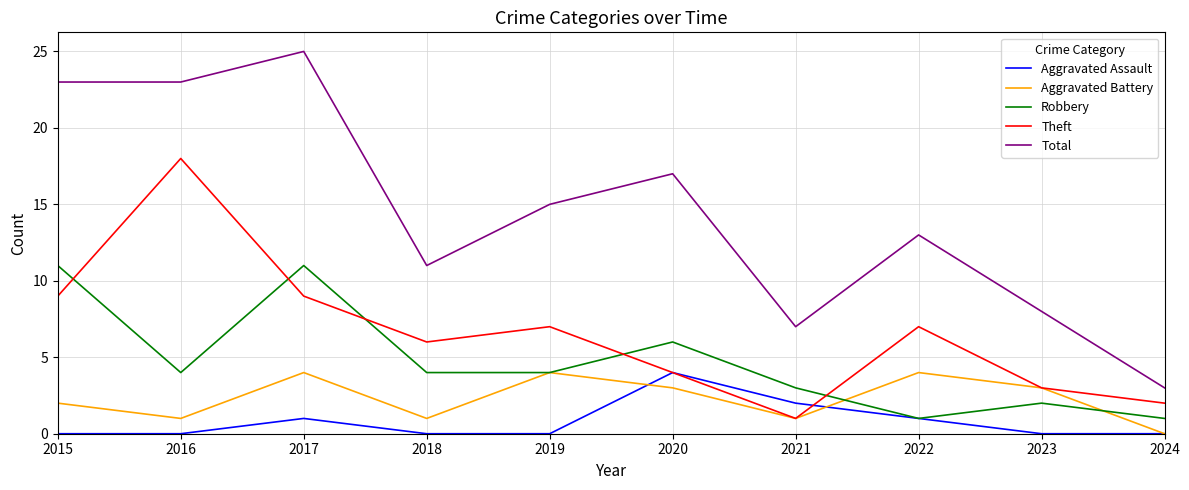

True or false: Robbery and Total cross at least once.

False